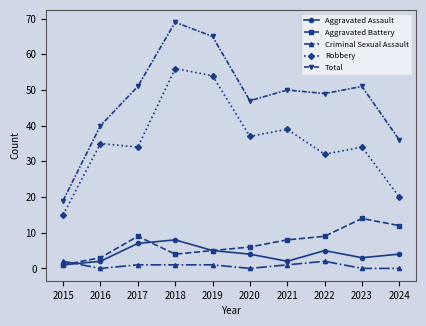

What is the total value across all series at 2020?

94